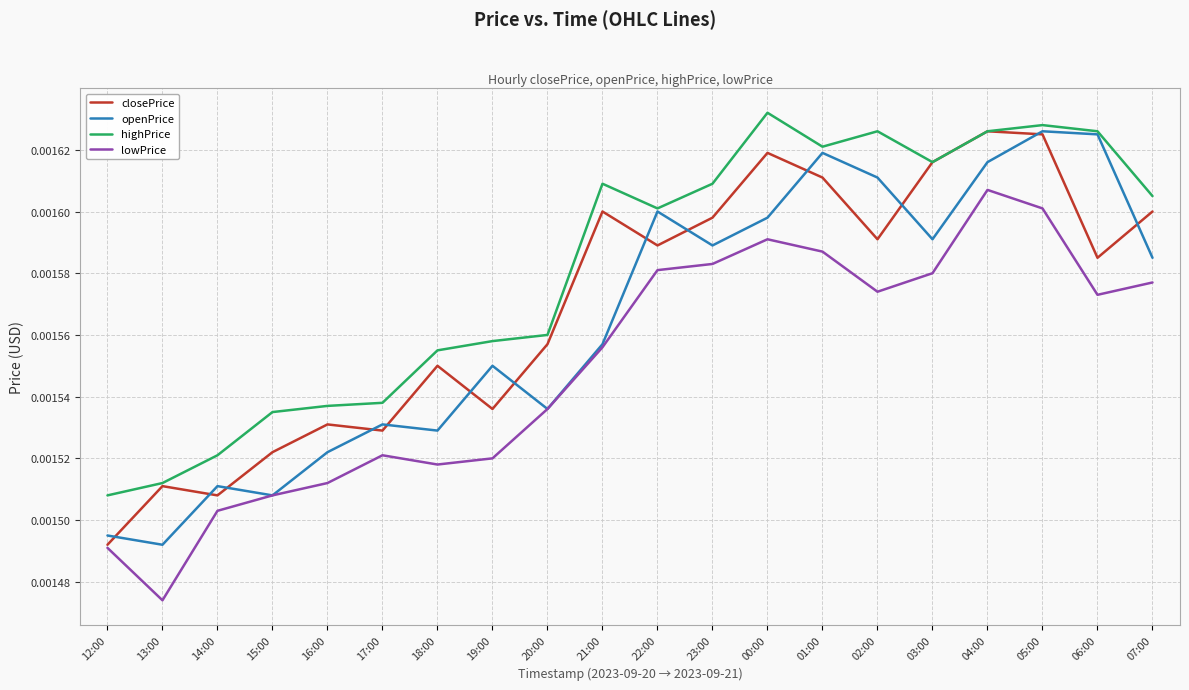

Rank the series at 02:00 from highest to lowest value.

highPrice, openPrice, closePrice, lowPrice